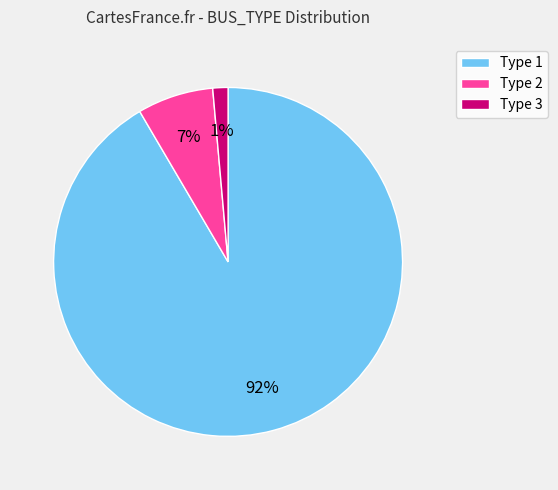

True or false: Type 1 accounts for 92% of the total.

True